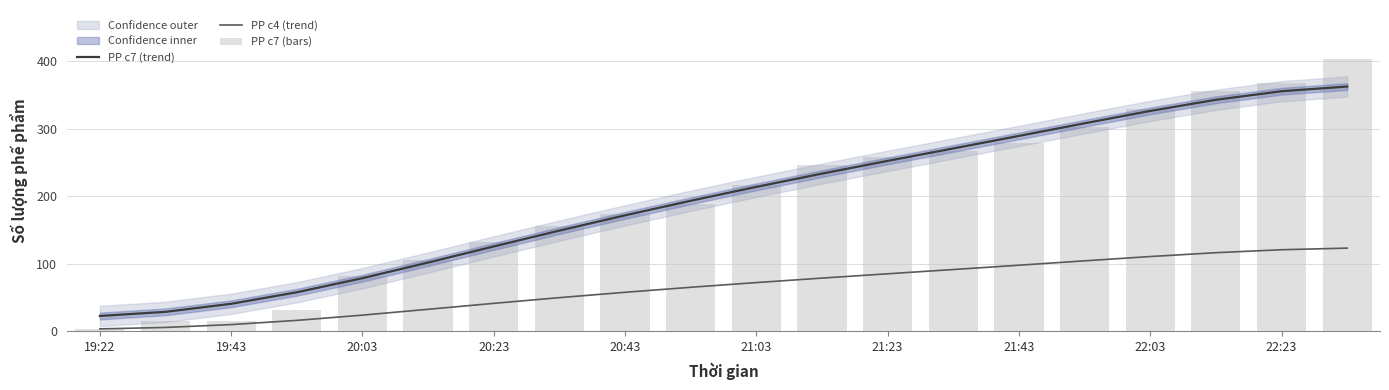

What is the maximum value for PP c4 (trend)?

123.3